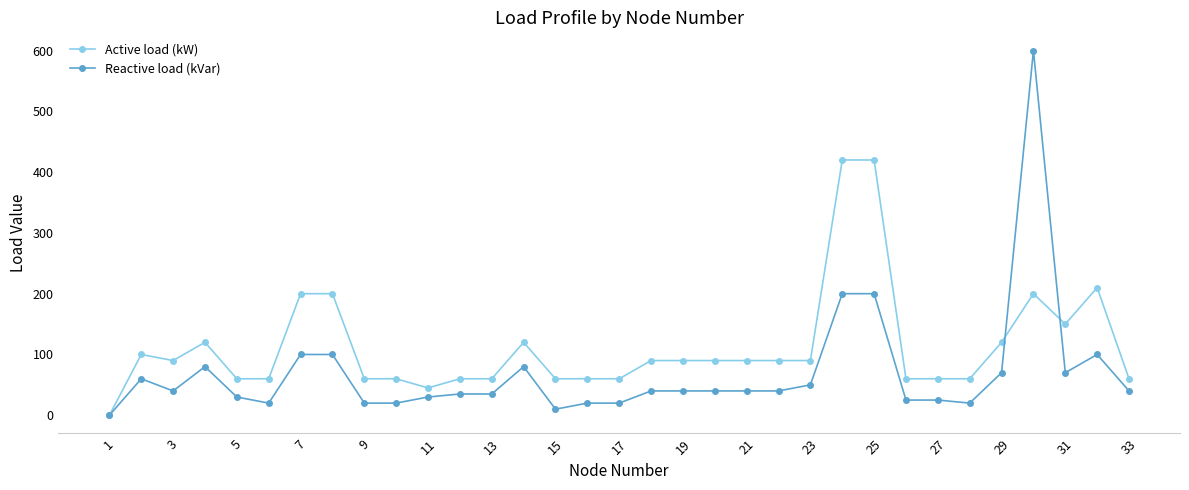

How many categories are shown in the chart?

33